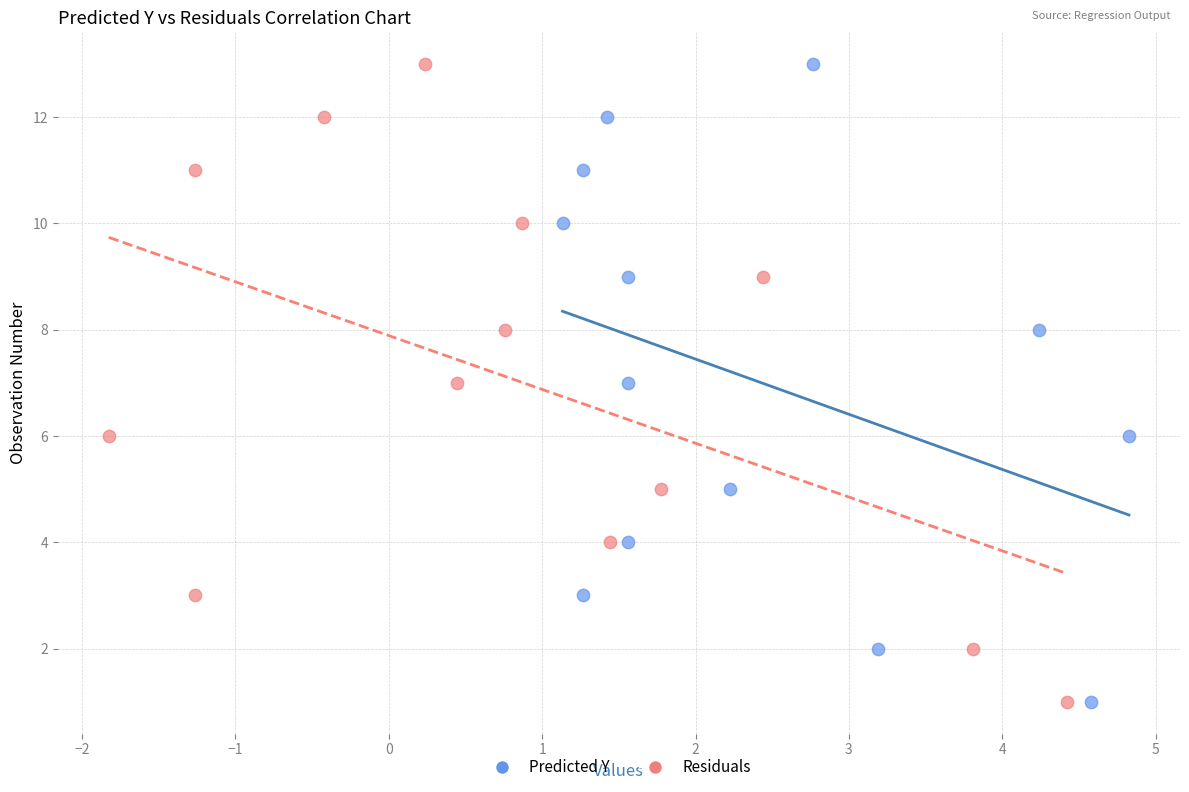

What are all the series names shown in the legend?

Predicted Y, Residuals